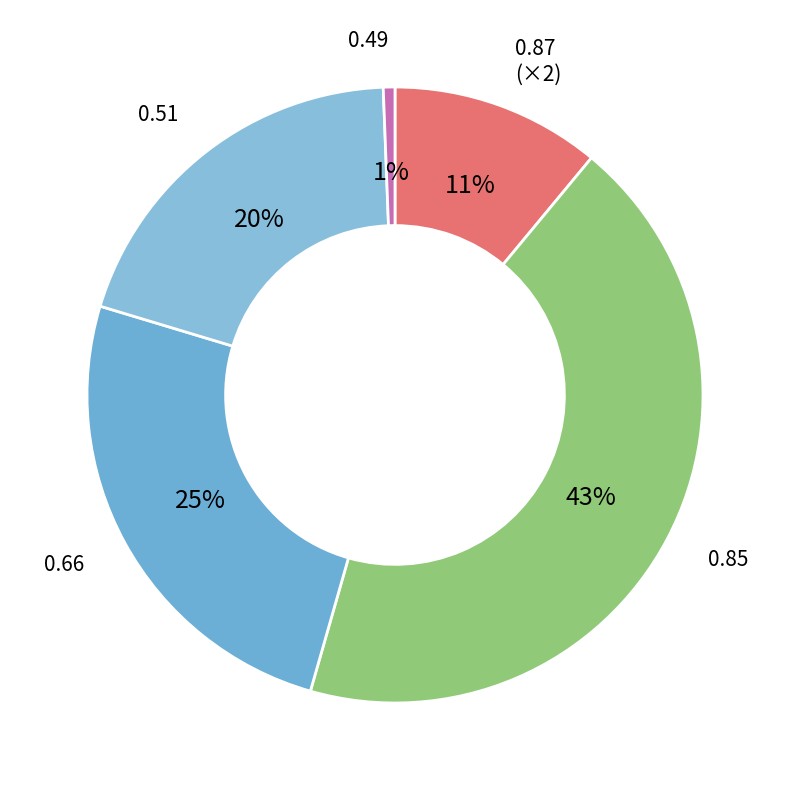

To the nearest percent, what percentage of the pie is 0.51?

20%